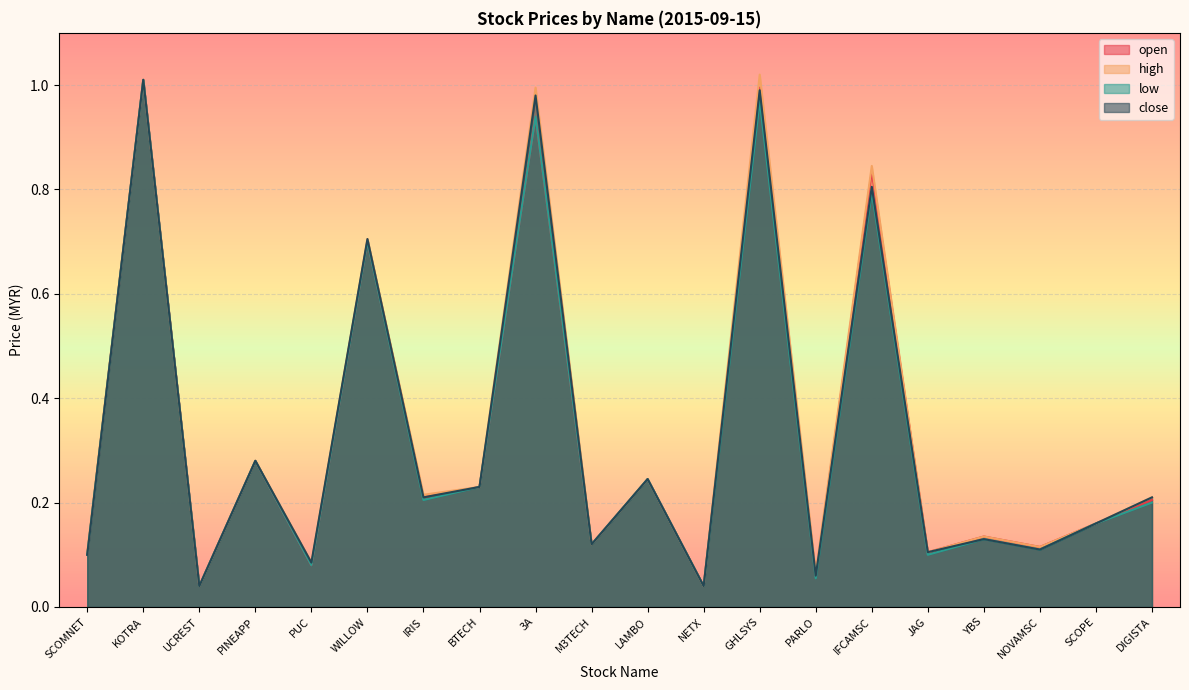

Between SCOMNET and PUC, which series saw the biggest shift?

open